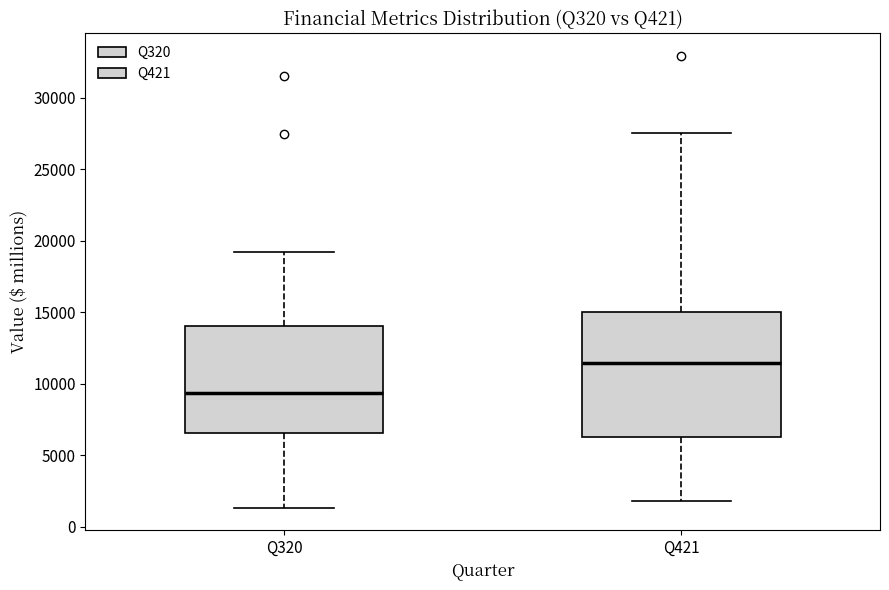

Which box is the tallest, from its lower edge to its upper edge?

Q421